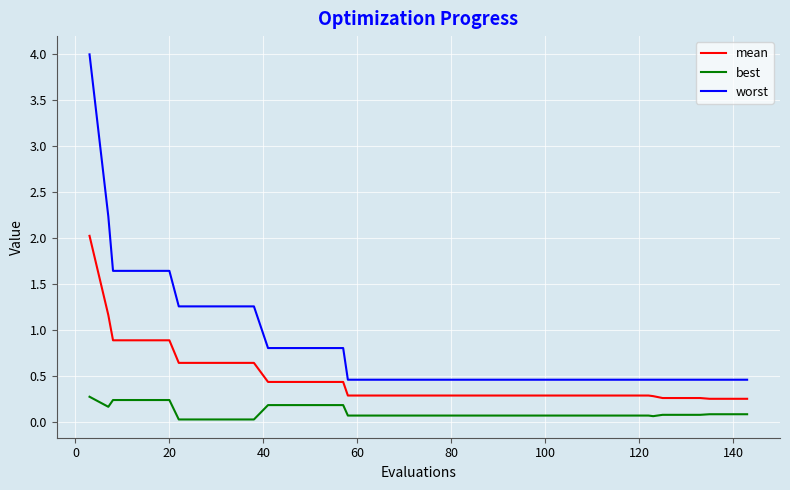

Which series has the largest total across all categories?

worst